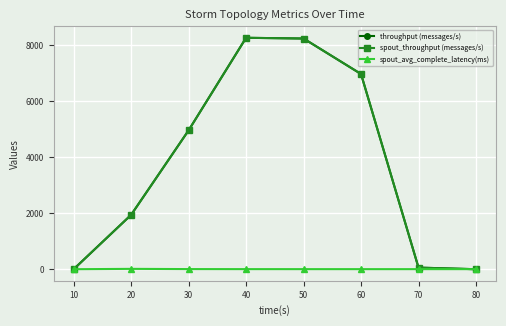

Reading left to right, list all the values displayed in this chart.

throughput (messages/s): 0.0	1943.0	4964.0	8273.0	8247.0	6978.0	57.0	0.0
spout_throughput (messages/s): 0.0	1943.0	4964.0	8273.0	8247.0	6978.0	57.0	0.0
spout_avg_complete_latency(ms): 0.0	12.5	4.5	2.6	2.2	2.0	2.0	2.0